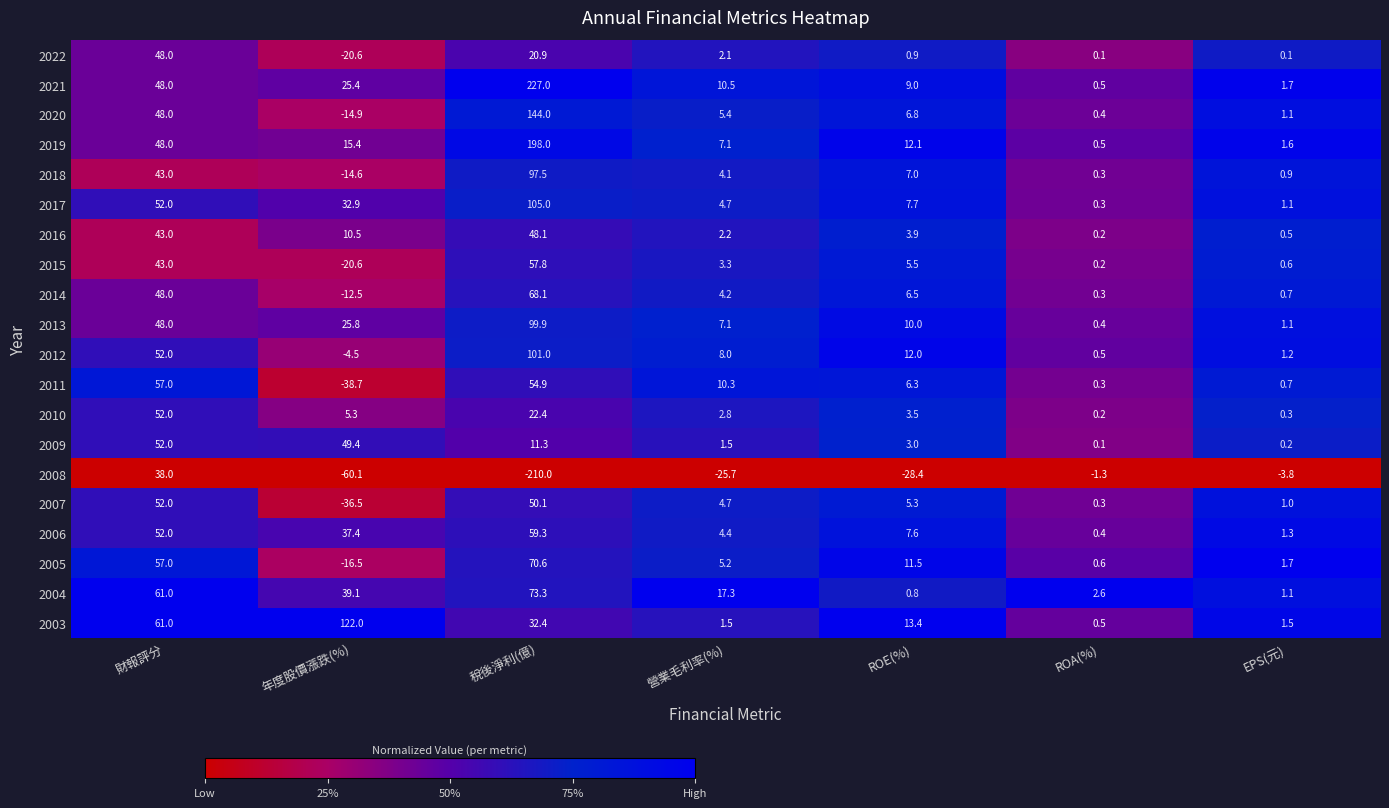

What is the difference between the maximum and minimum values in the 2013 series?

99.5